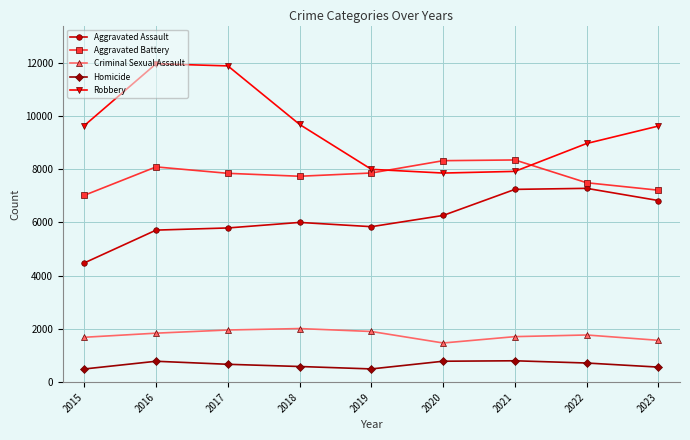

What is the difference between the highest and lowest values at 2022?

8246